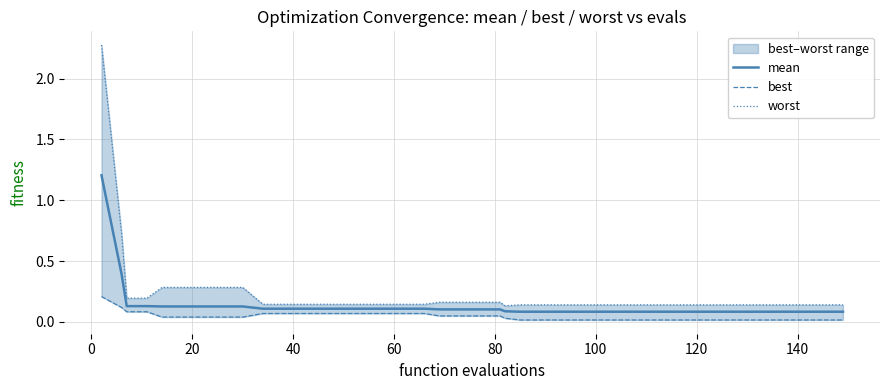

True or false: mean and worst cross at least once.

False